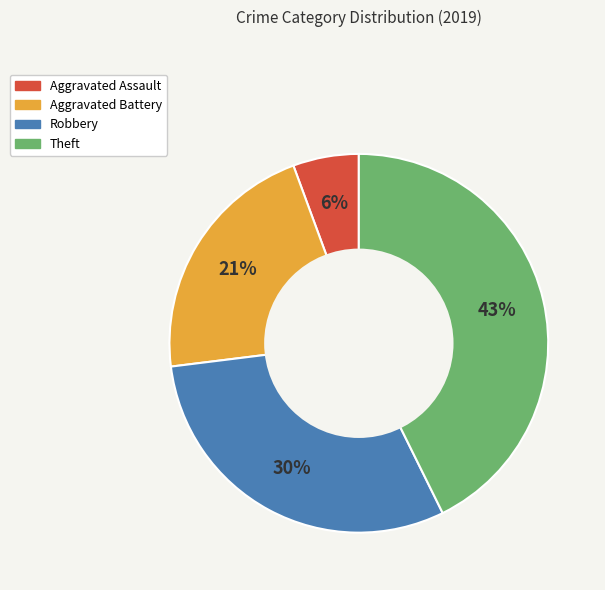

To the nearest percent, what is the difference between the largest and smallest slice percentages?

37%